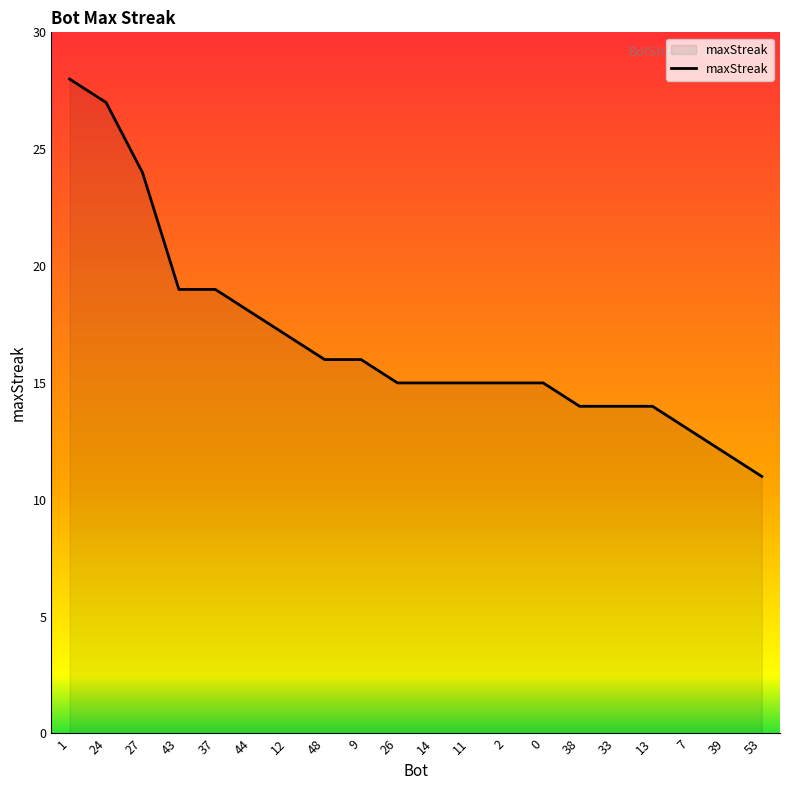

Reading left to right, list all the values displayed in this chart.

1=28	24=27	27=24	43=19	37=19	44=18	12=17	48=16	9=16	26=15	14=15	11=15	2=15	0=15	38=14	33=14	13=14	7=13	39=12	53=11